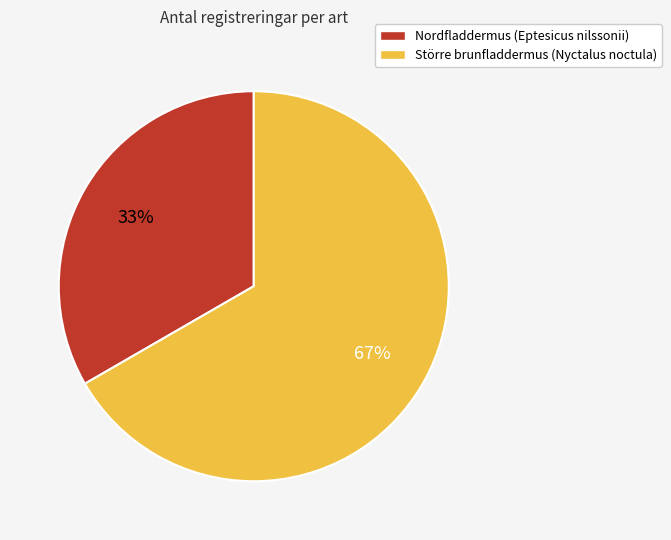

Which category accounts for the majority?

Större brunfladdermus (Nyctalus noctula)